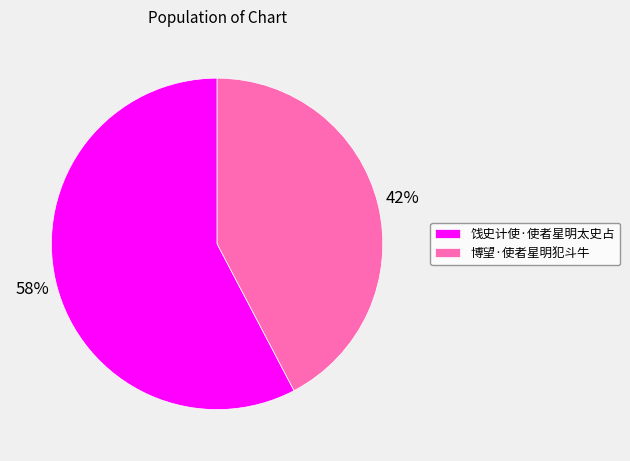

How many slices are in this pie chart?

2